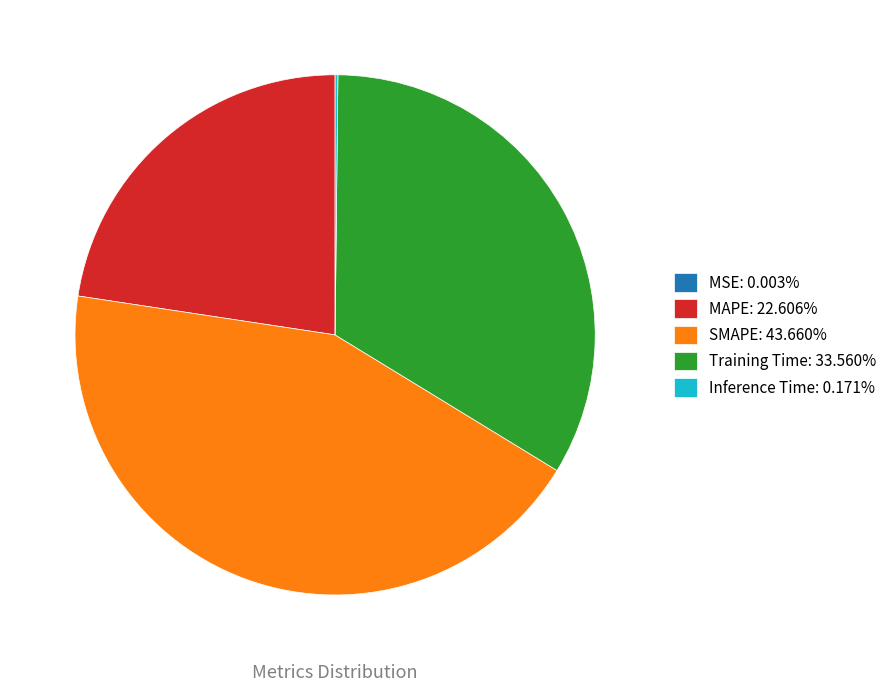

Does any single category account for the majority?

No